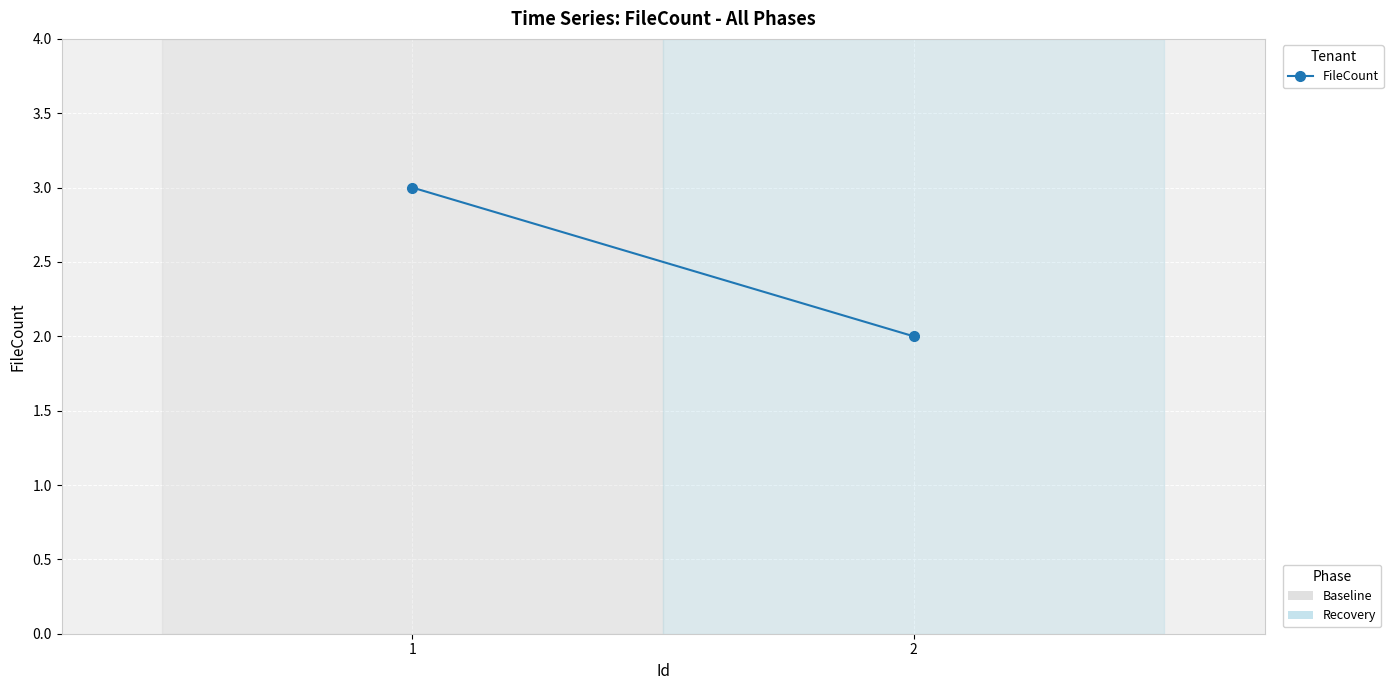

True or false: the data shows 3 at 2.

False